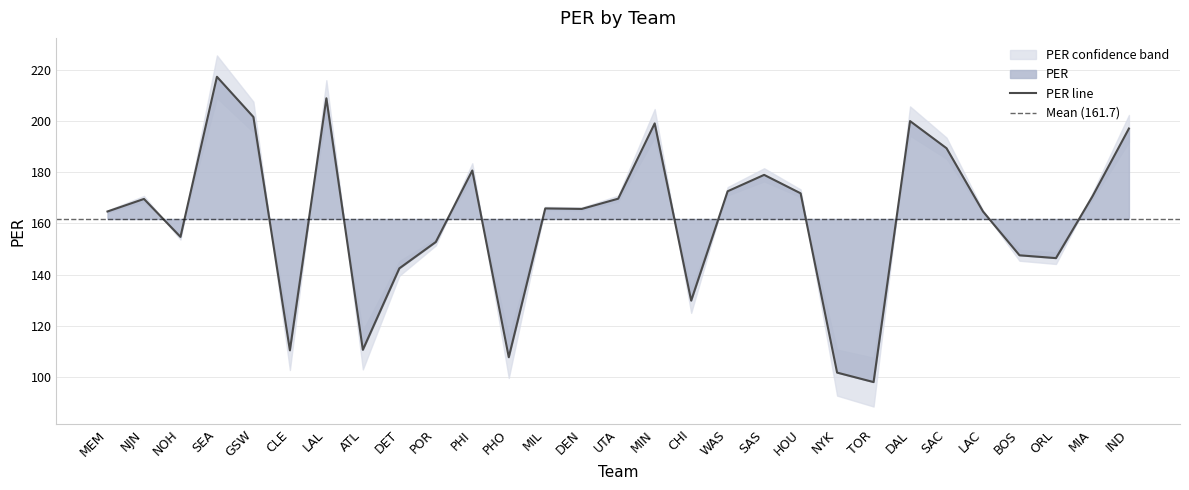

List the labels in order of value, smallest first.

TOR, NYK, PHO, CLE, ATL, CHI, DET, ORL, BOS, POR, NOH, MEM, LAC, DEN, MIL, NJN, UTA, MIA, HOU, WAS, SAS, PHI, SAC, IND, MIN, DAL, GSW, LAL, SEA